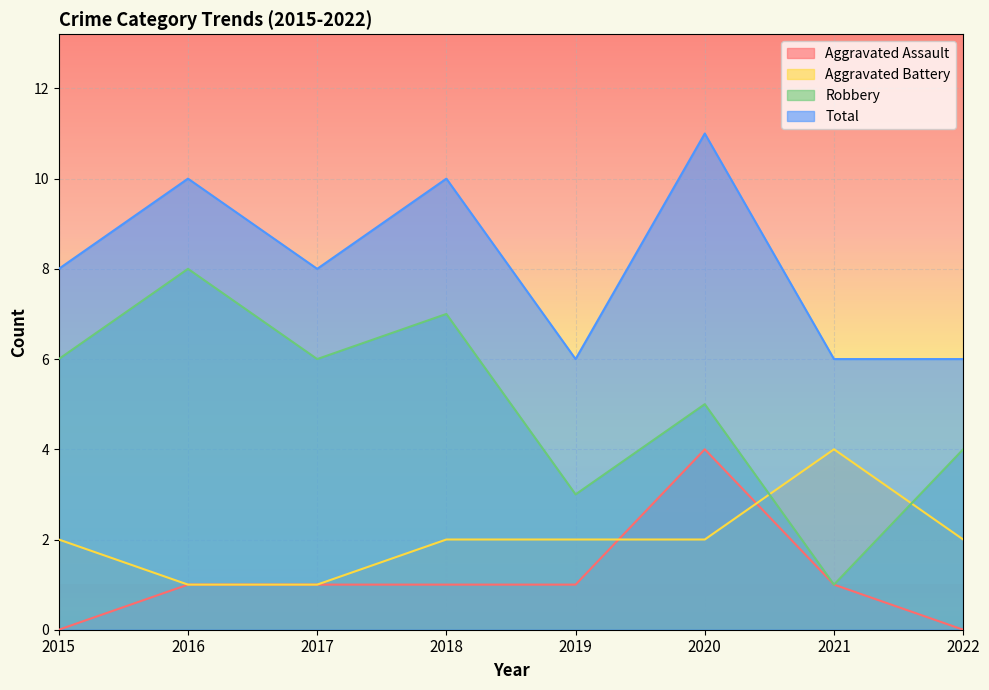

Between 2017 and 2020, which series saw the biggest shift?

Aggravated Assault